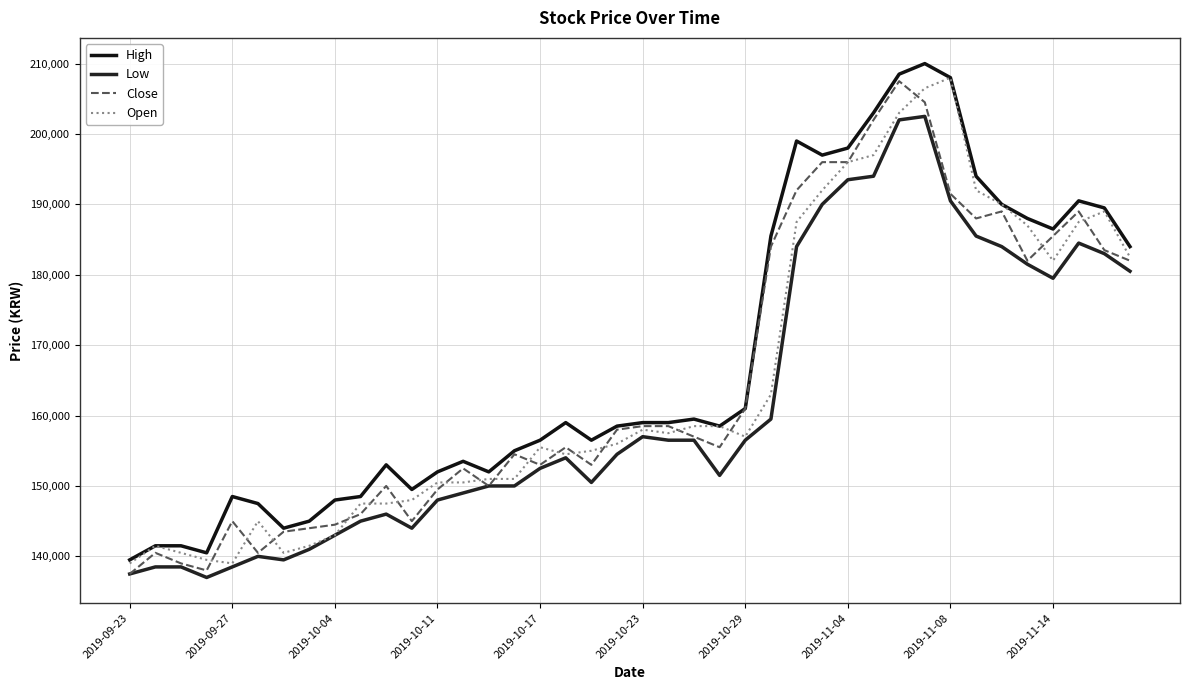

Does the chart display data point markers on the line(s)?

No